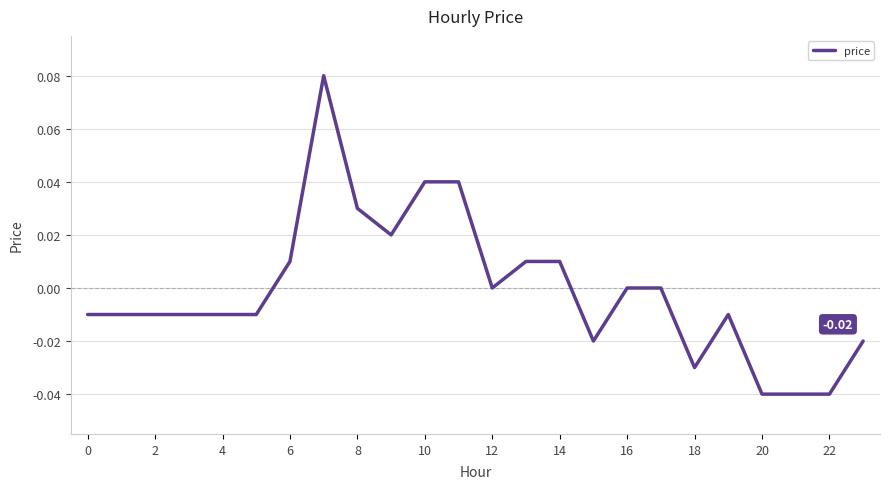

How many lines are shown in the chart?

1